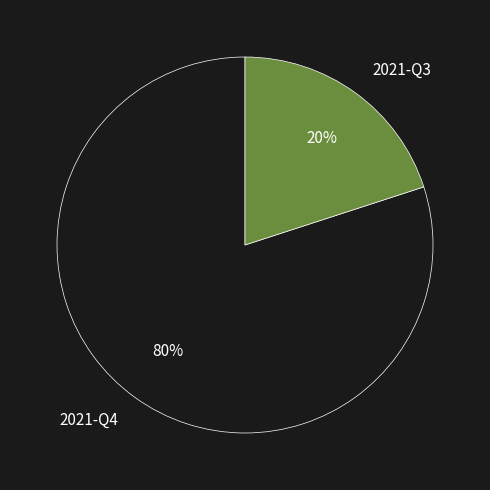

Is the sum of 2021-Q3 and 2021-Q4 greater than half?

Yes